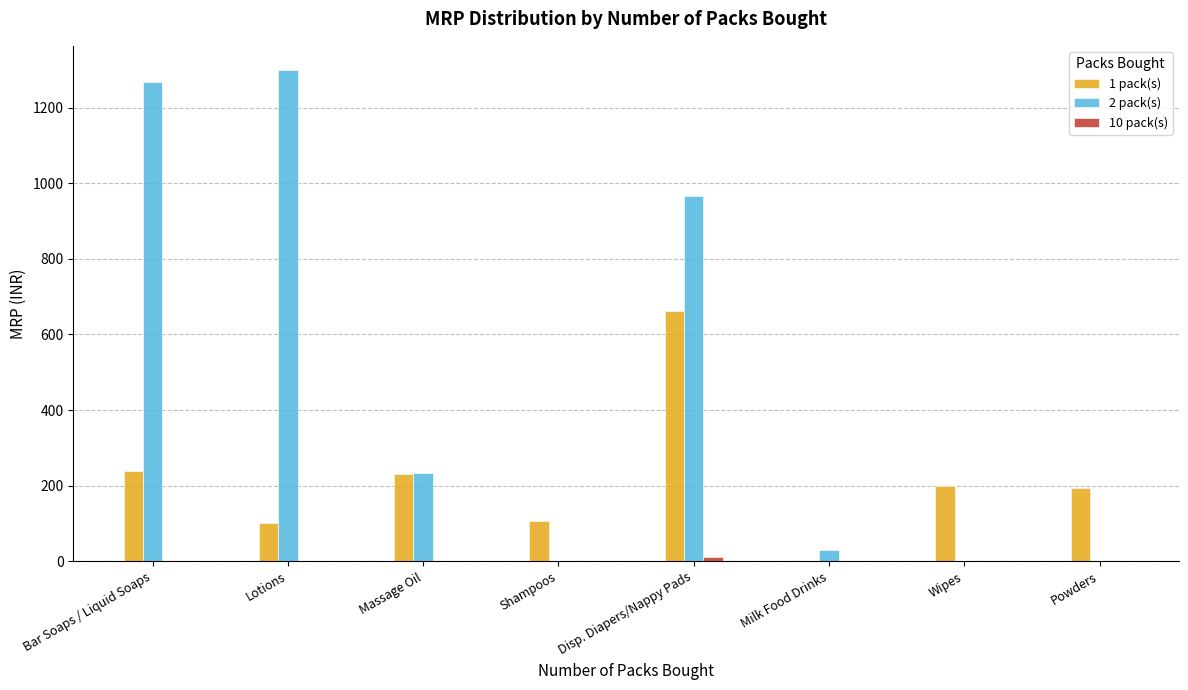

How many distinct data groups are displayed?

3